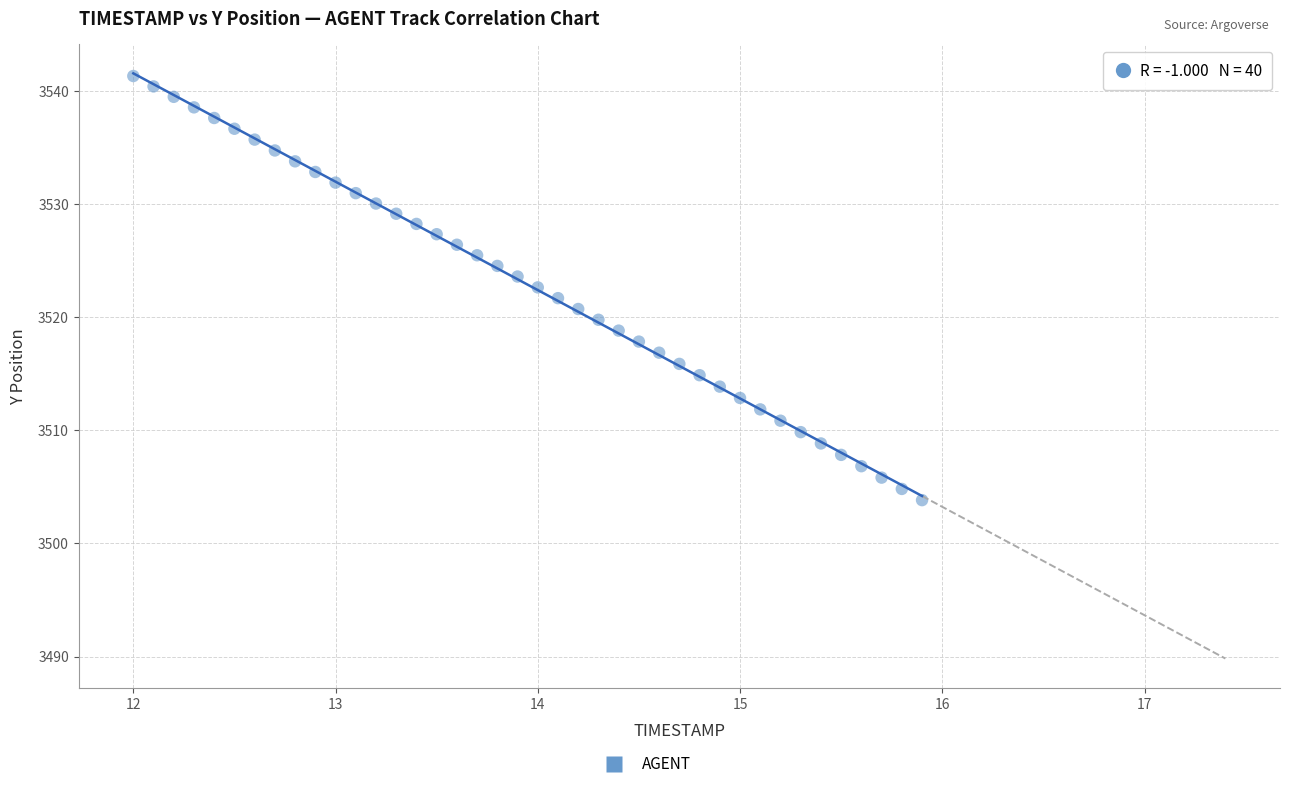

What is the range of X values (max minus min)?

3.9